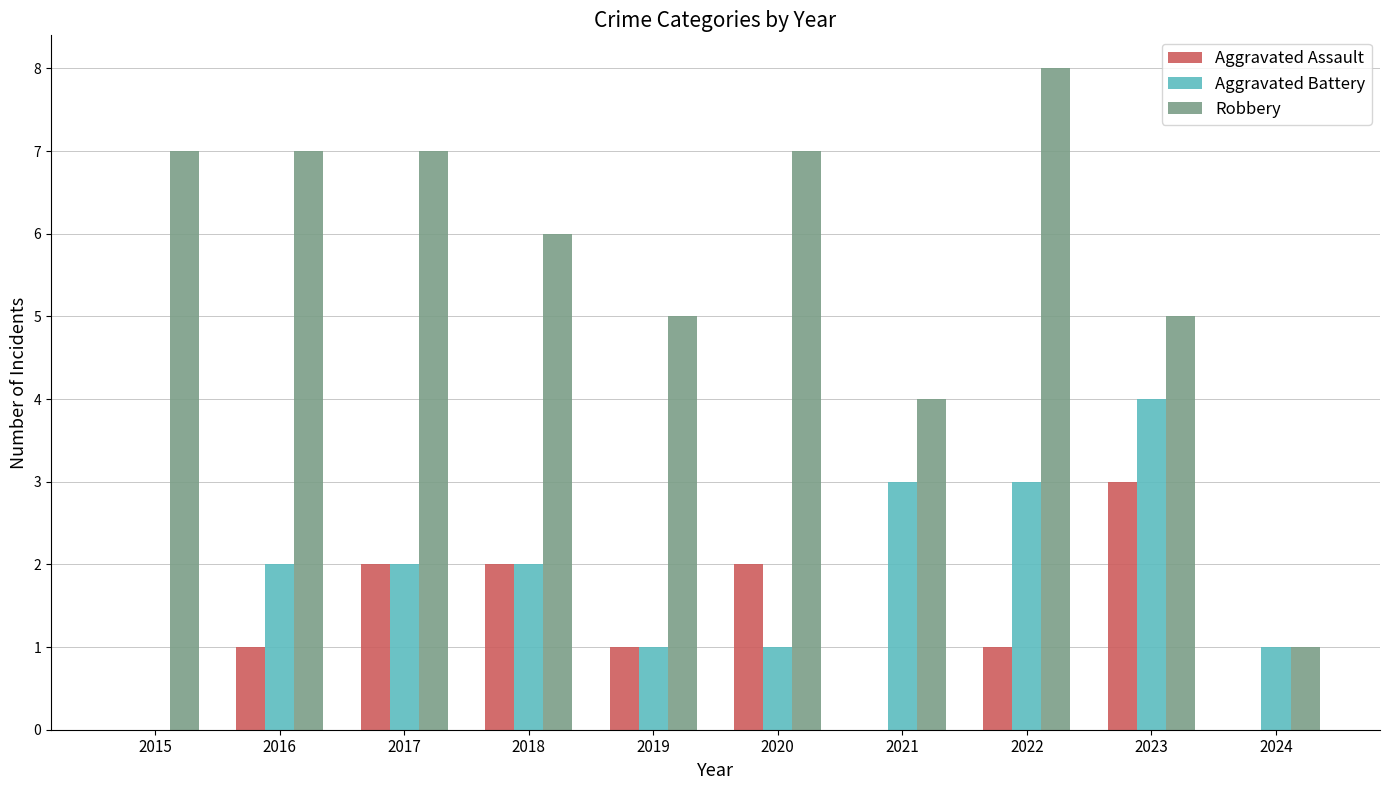

Reading right to left, extract all data points from this chart.

Aggravated Assault: 2024=0	2023=3	2022=1	2021=0	2020=2	2019=1	2018=2	2017=2	2016=1	2015=0
Aggravated Battery: 2024=1	2023=4	2022=3	2021=3	2020=1	2019=1	2018=2	2017=2	2016=2	2015=0
Robbery: 2024=1	2023=5	2022=8	2021=4	2020=7	2019=5	2018=6	2017=7	2016=7	2015=7